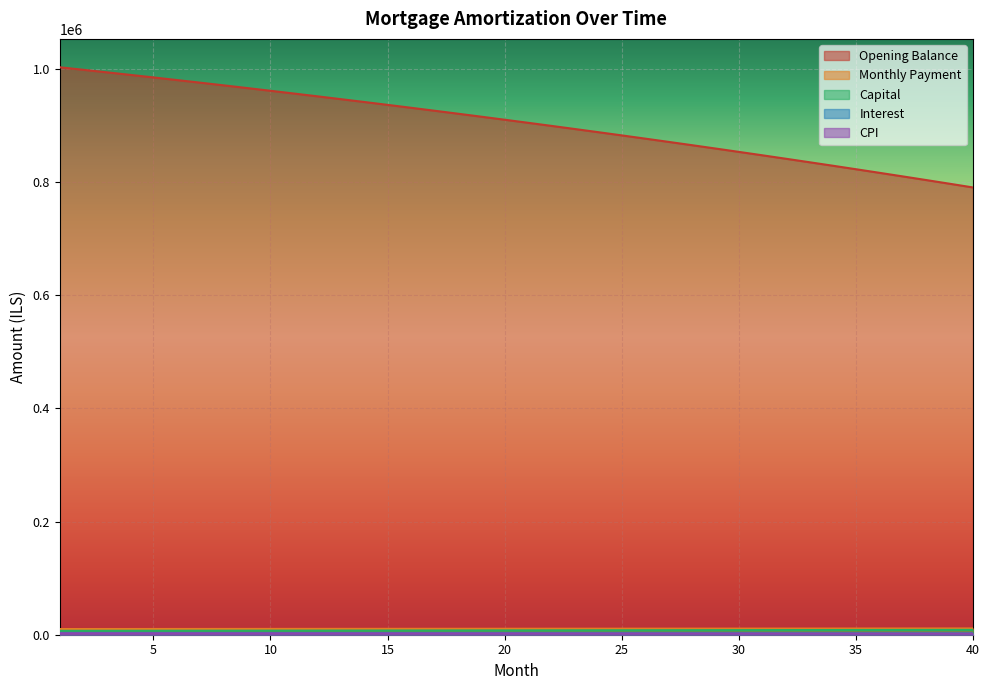

Is the value of cpi at 11 greater than the value of capital at 30?

No